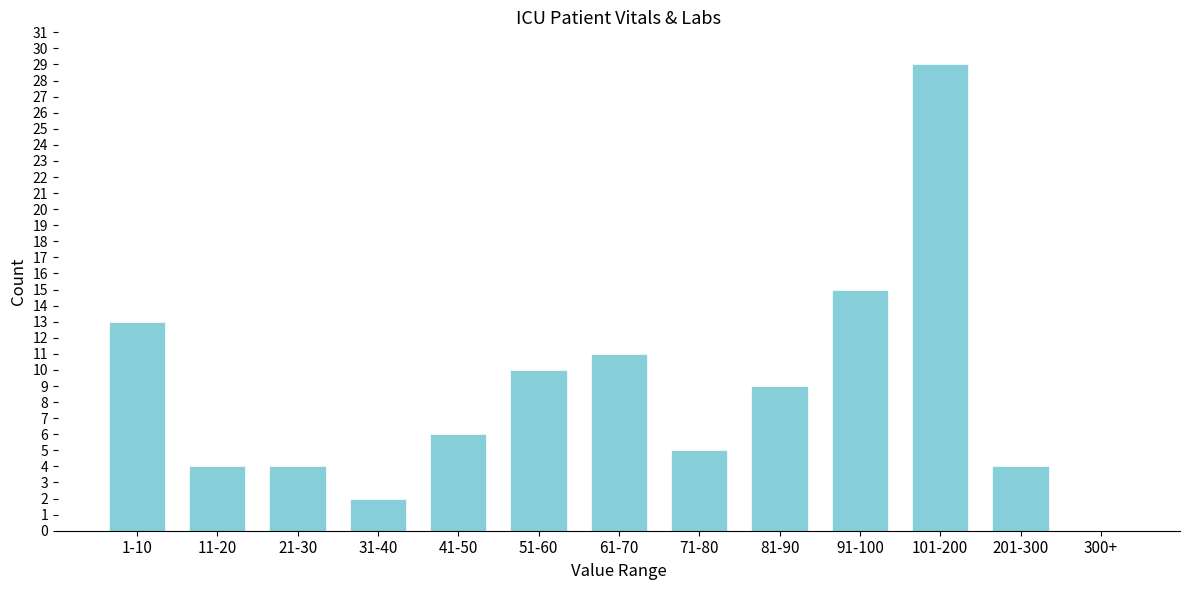

Reading left to right, transcribe all the data shown in this chart.

1-10=13	11-20=4	21-30=4	31-40=2	41-50=6	51-60=10	61-70=11	71-80=5	81-90=9	91-100=15	101-200=29	201-300=4	300+=0